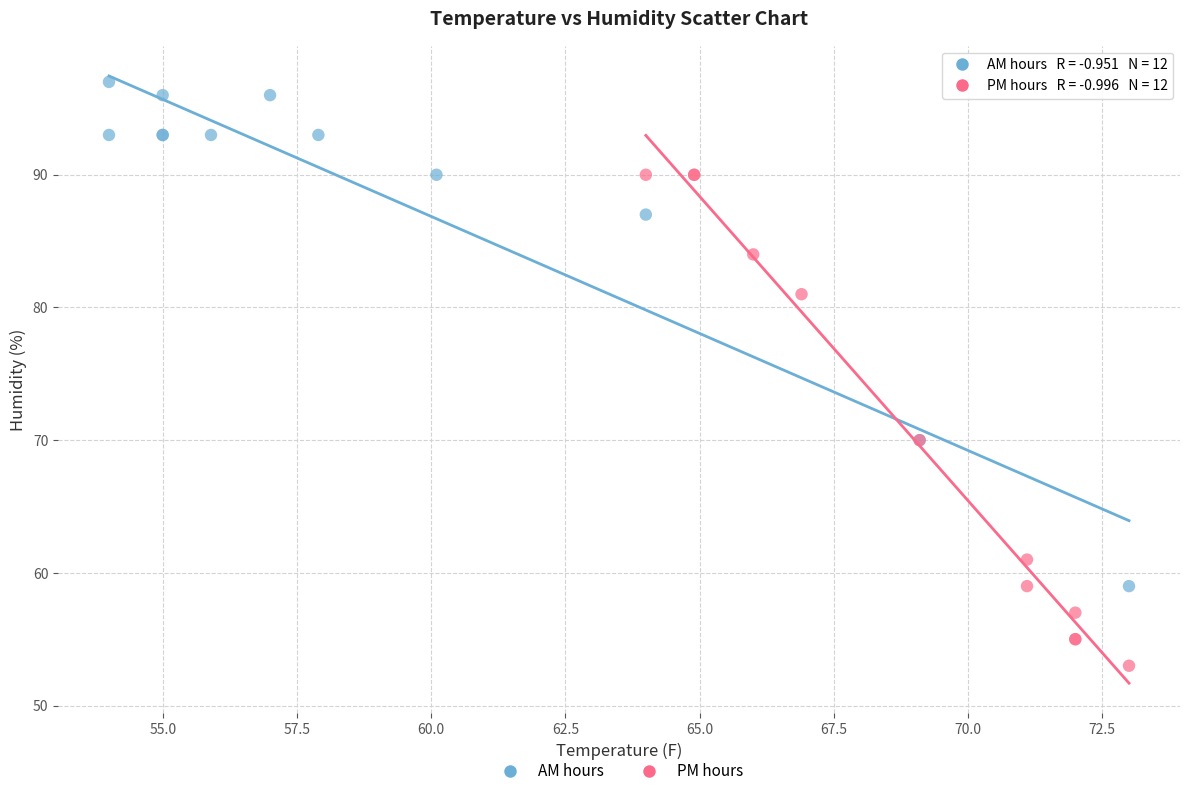

Which series reaches the minimum Y coordinate?

PM hours